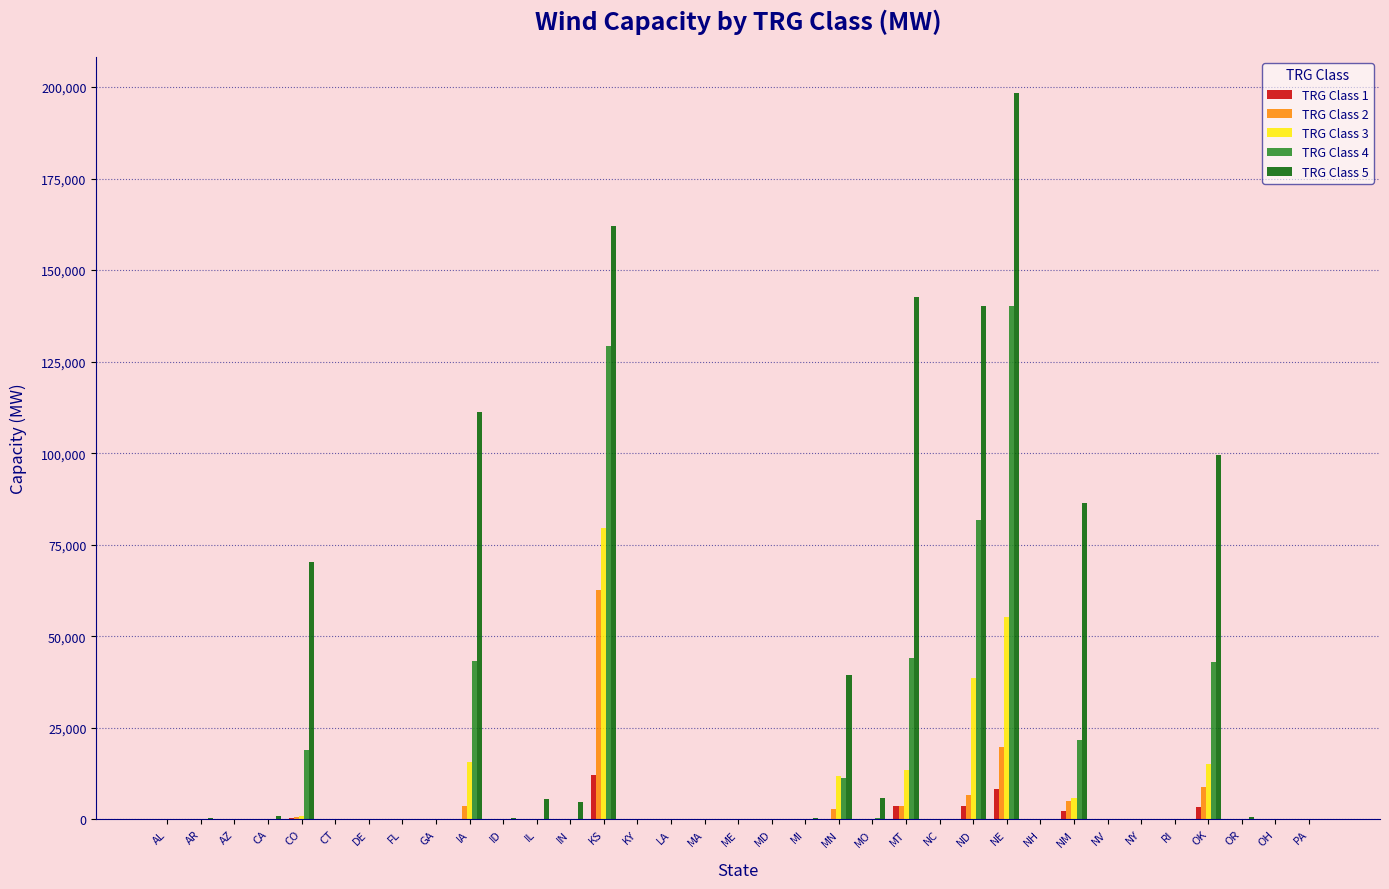

Which series has the largest total across all categories?

TRG Class 5